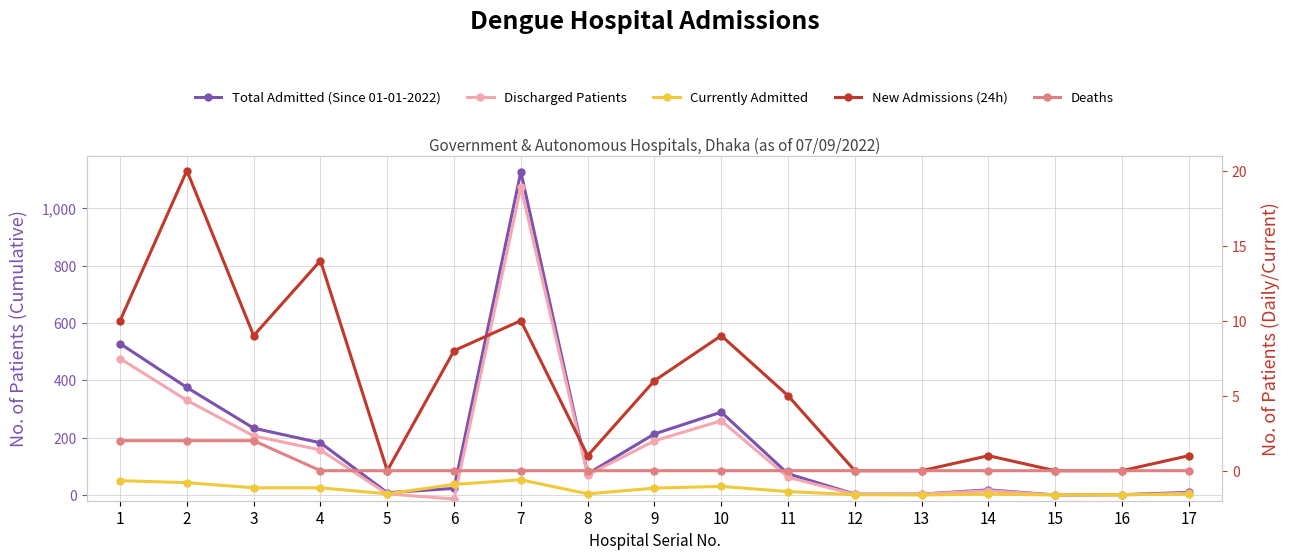

At which label does Discharged Patients reach its minimum?

6